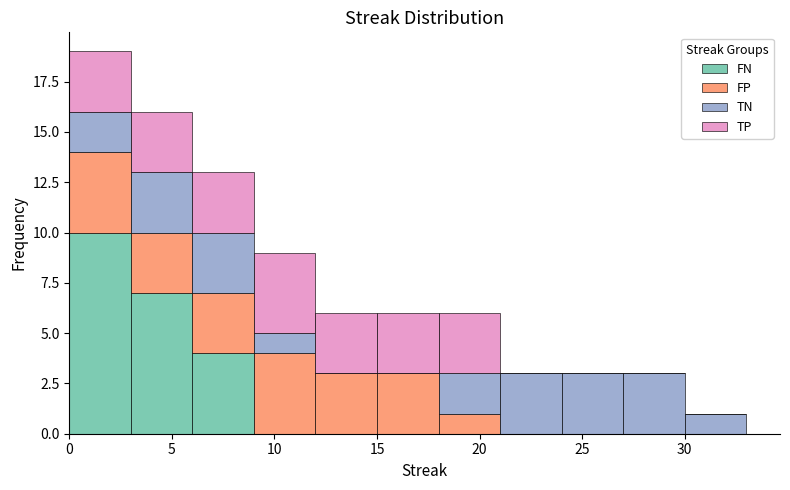

What is the total height of the stacked bar covering 6 to 9 on the x-axis? The values are not printed on the chart, so give them approximately, as read against the axis.

13